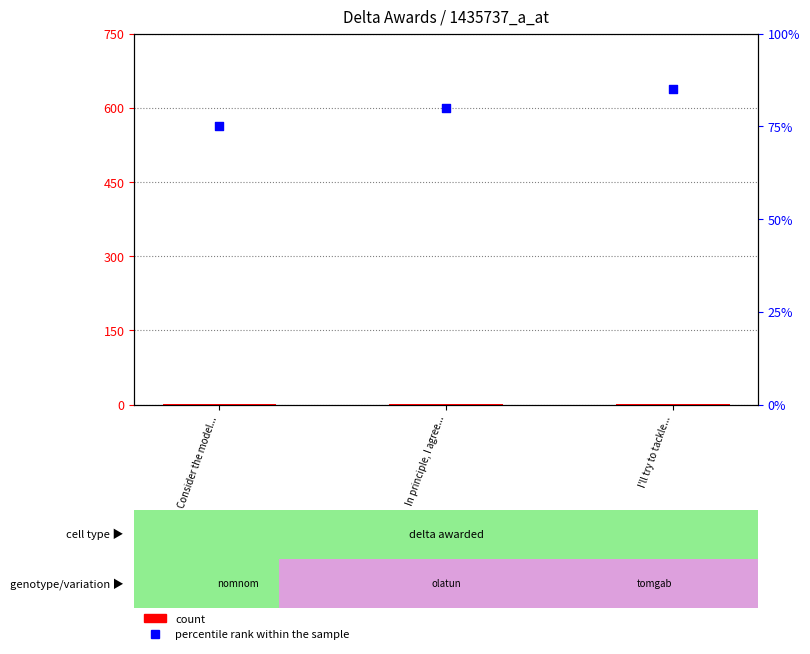

At which category is the sum across all series the highest?

I'll try to tackle...